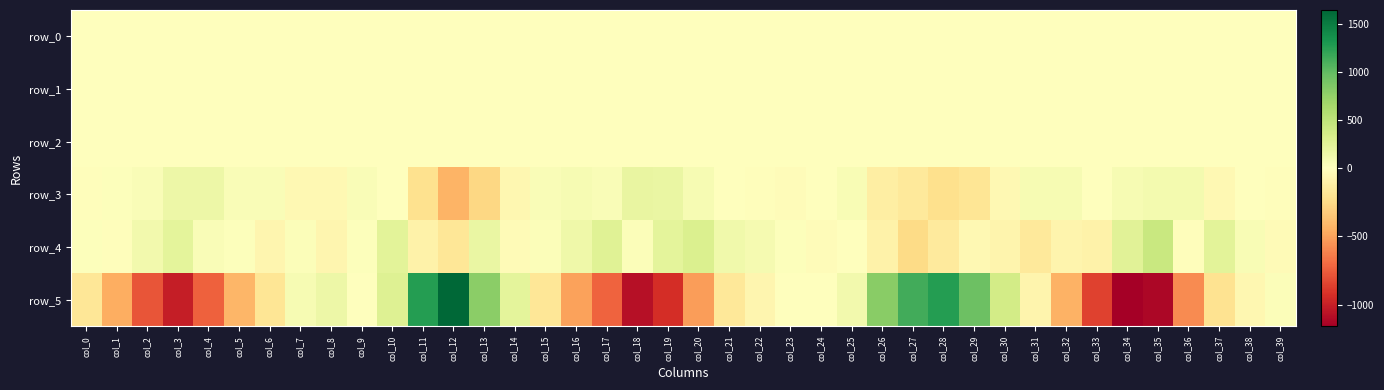

Which has a higher value, col_4 or col_13?

col_13